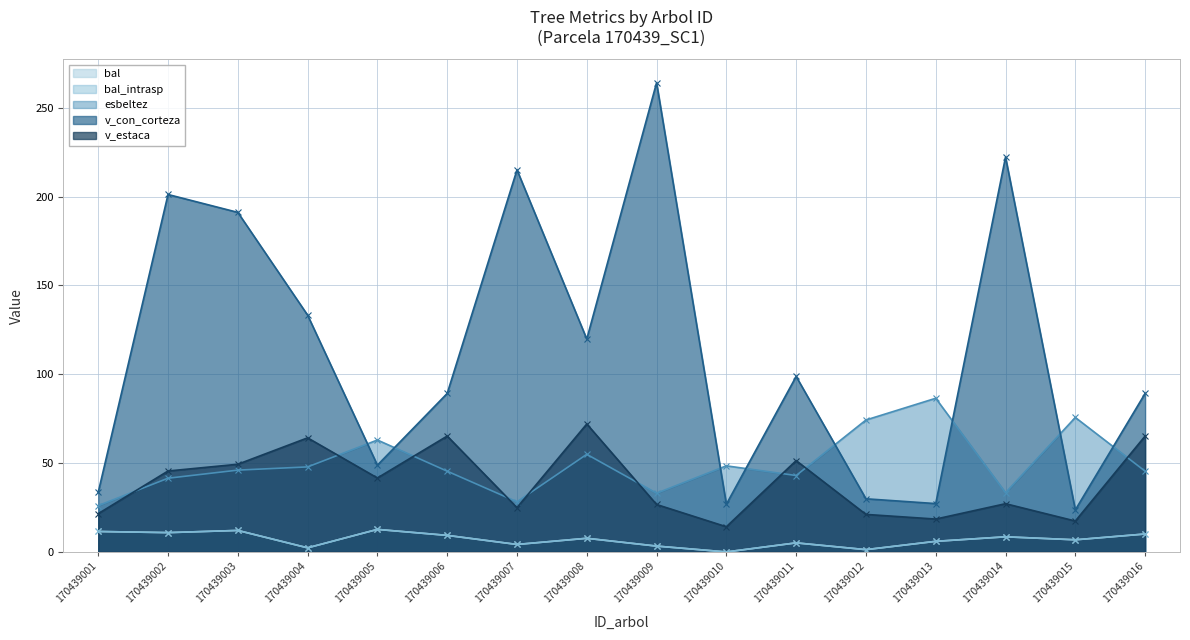

Reading left to right, what are all the values shown in this chart?

bal: 170439001=11.5	170439002=10.9	170439003=12.1	170439004=2.3	170439005=12.7	170439006=9.3	170439007=4.2	170439008=7.7	170439009=3.3	170439010=0.0	170439011=5.1	170439012=1.3	170439013=6.0	170439014=8.5	170439015=6.8	170439016=10.1
bal_intrasp: 170439001=11.5	170439002=10.9	170439003=12.1	170439004=2.3	170439005=12.7	170439006=9.3	170439007=4.2	170439008=7.7	170439009=3.3	170439010=0.0	170439011=5.1	170439012=1.3	170439013=6.0	170439014=8.5	170439015=6.8	170439016=10.1
esbeltez: 170439001=26.1	170439002=41.5	170439003=46.0	170439004=47.9	170439005=63.0	170439006=45.5	170439007=28.2	170439008=55.0	170439009=33.0	170439010=48.5	170439011=43.0	170439012=74.3	170439013=86.5	170439014=33.3	170439015=75.7	170439016=45.5
v_con_corteza: 170439001=33.6	170439002=201.2	170439003=191.1	170439004=133.3	170439005=48.8	170439006=89.2	170439007=215.1	170439008=119.8	170439009=264.1	170439010=26.8	170439011=98.8	170439012=29.9	170439013=27.2	170439014=222.3	170439015=23.7	170439016=89.2
v_estaca: 170439001=21.5	170439002=45.5	170439003=49.4	170439004=64.2	170439005=41.6	170439006=65.2	170439007=24.9	170439008=72.0	170439009=26.7	170439010=14.2	170439011=51.4	170439012=21.1	170439013=18.5	170439014=27.1	170439015=17.4	170439016=65.2